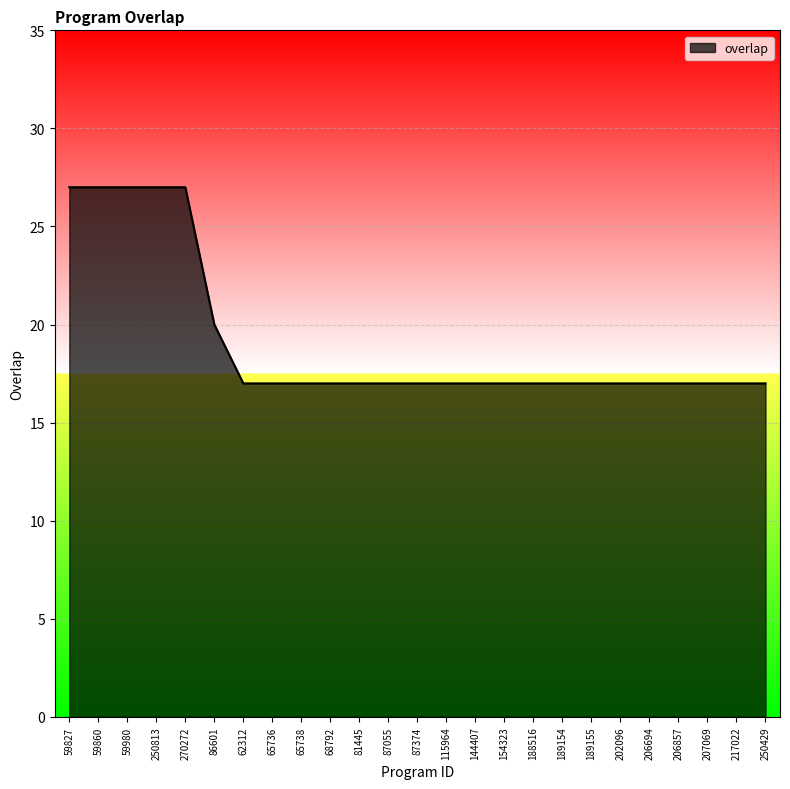

Is it true that the value at 81445 is 26?

False